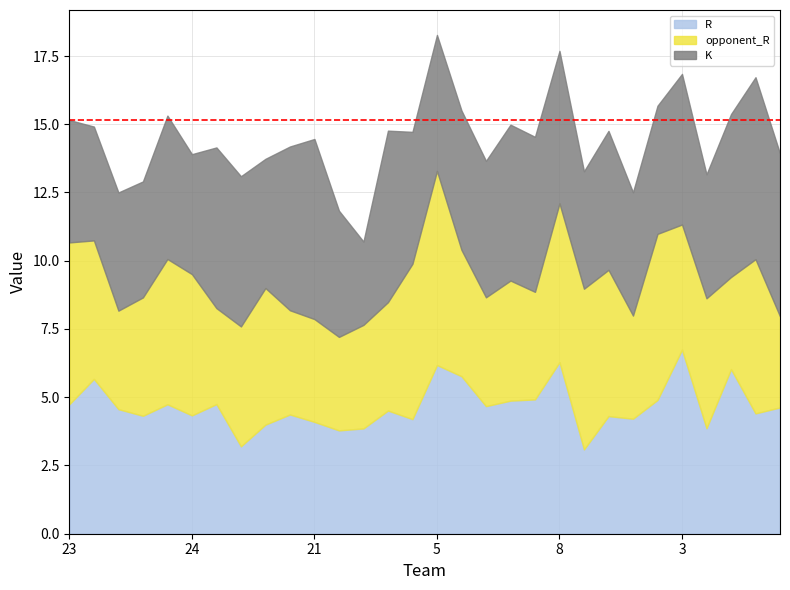

How many values in the opponent_R series are below 4?

12